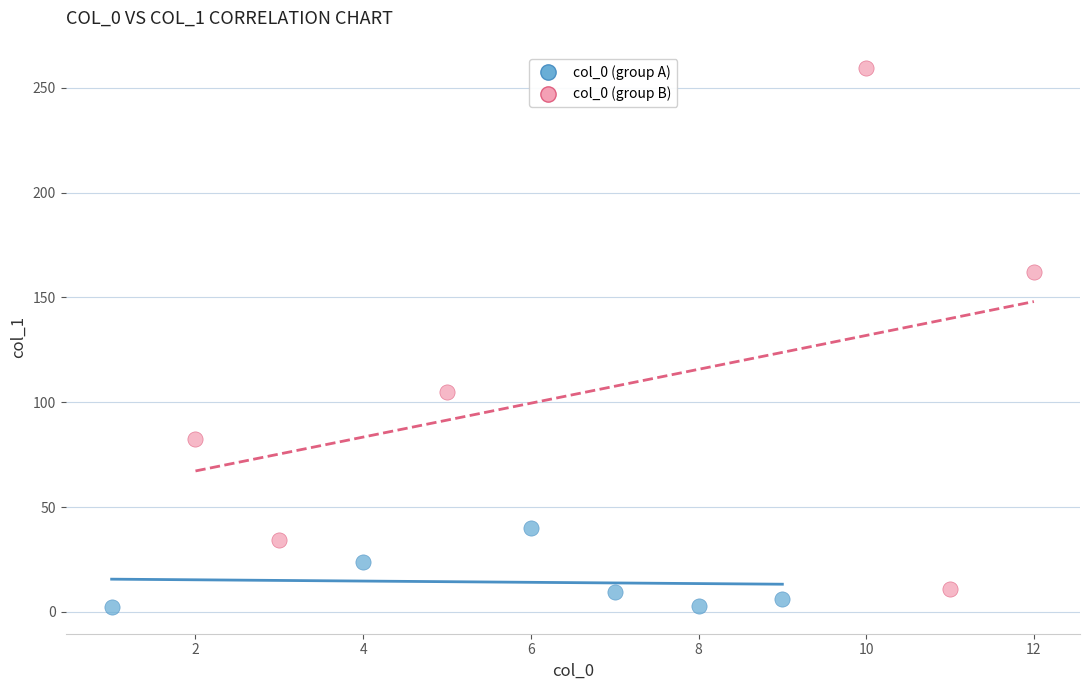

Which series has the widest spread of Y values?

col_0 (group B)